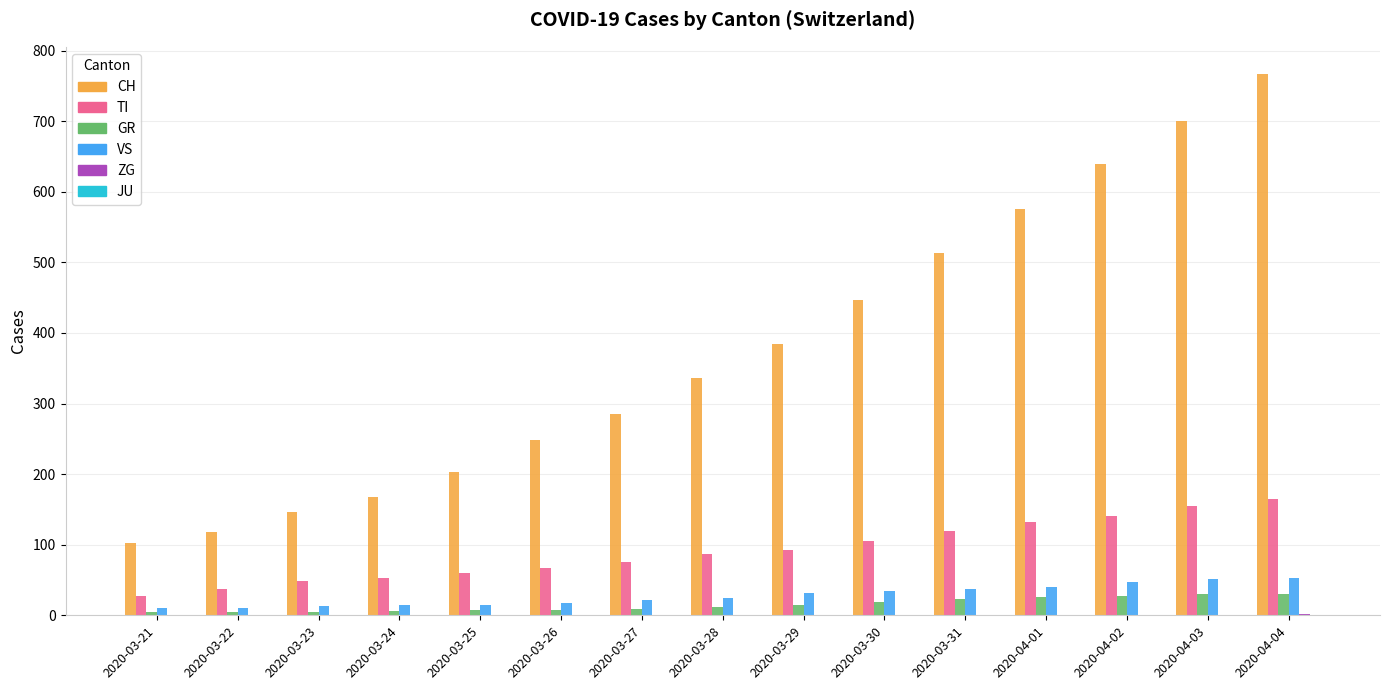

What is the maximum value for GR?

30